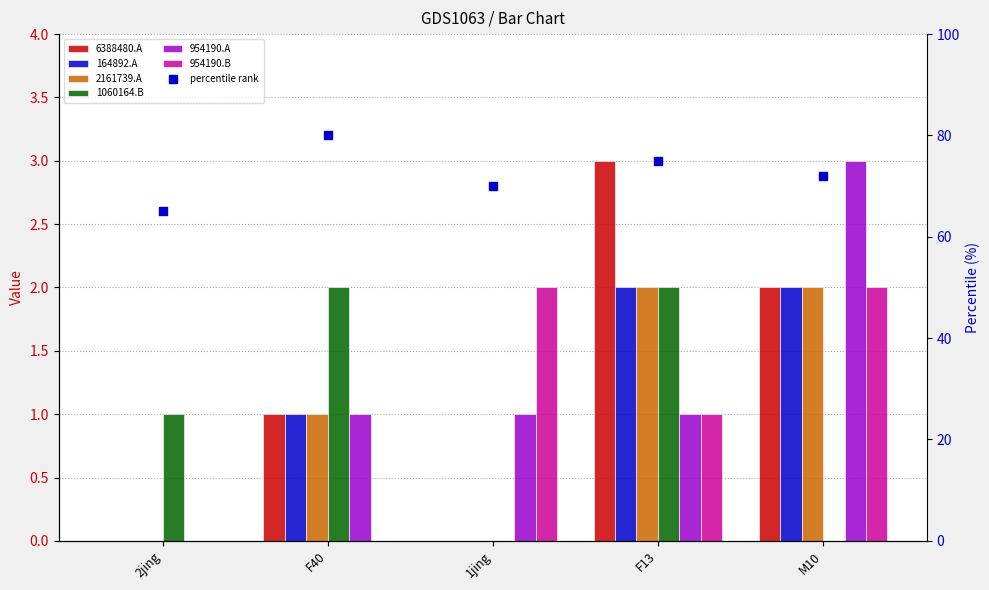

Which series has the largest total across all categories?

CI01000024_6388408_6388480.A